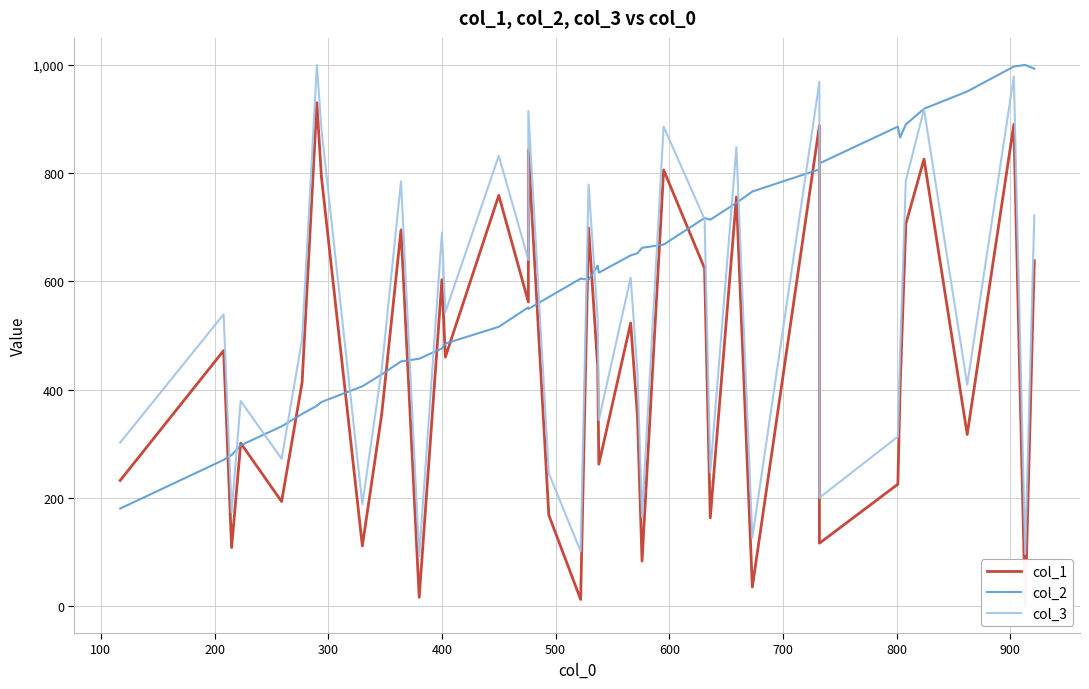

What is the sum of all col_1 values?

17779